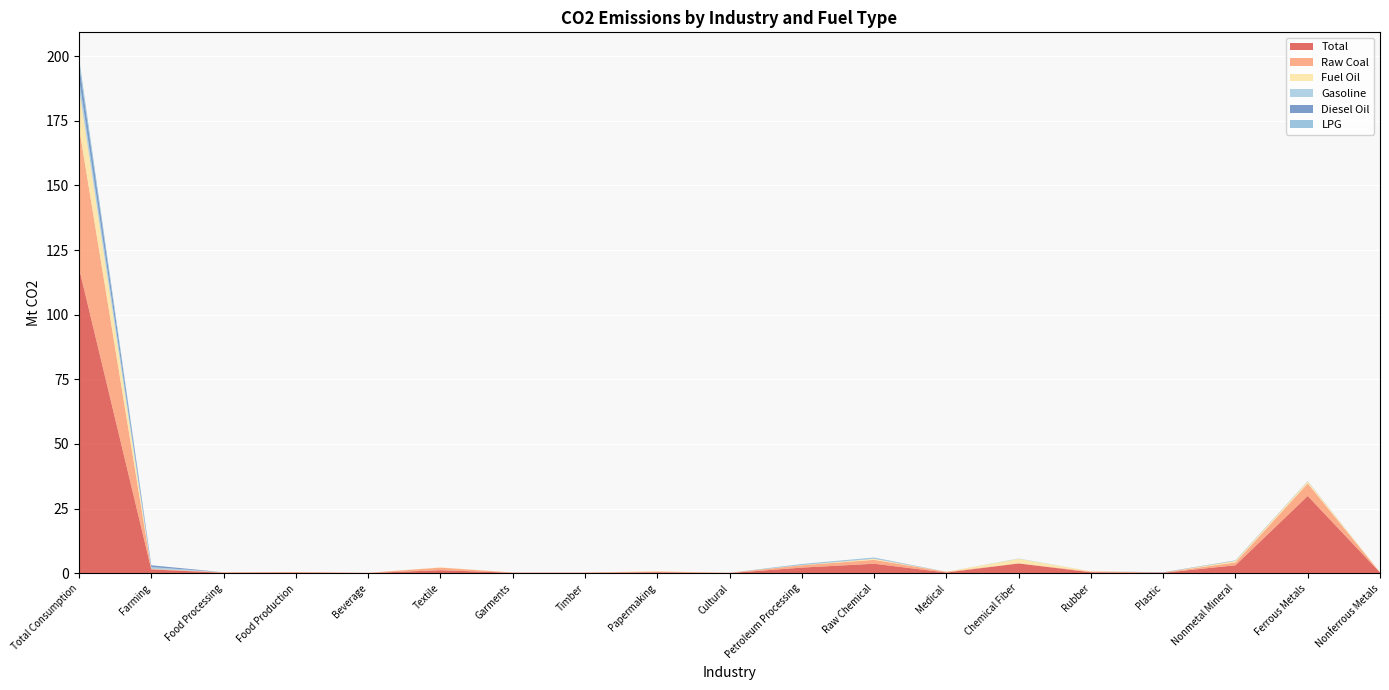

Reading left to right, what are all the values shown in this chart?

Total: 118.0	1.5	0.2	0.3	0.1	1.2	0.2	0.2	0.4	0.1	2.2	3.7	0.3	3.8	0.4	0.2	3.1	29.9	0.3
Raw Coal: 54.4	0.2	0.2	0.2	0.1	1.0	0.1	0.1	0.3	0.1	0.9	1.5	0.3	0.1	0.3	0.1	1.1	4.8	0.1
Fuel Oil: 15.2	0.0	0.0	0.0	0.0	0.1	0.0	0.0	0.1	0.0	0.1	0.4	0.0	1.7	0.1	0.0	0.6	0.8	0.1
Gasoline: 3.9	0.7	0.0	0.0	0.0	0.0	0.0	0.0	0.0	0.0	0.0	0.1	0.0	0.0	0.0	0.0	0.0	0.0	0.0
Diesel Oil: 5.3	0.7	0.0	0.0	0.0	0.0	0.0	0.0	0.0	0.0	0.0	0.1	0.0	0.0	0.0	0.1	0.1	0.1	0.0
LPG: 2.4	0.0	0.0	0.0	0.0	0.0	0.0	0.0	0.0	0.0	0.4	0.3	0.0	0.1	0.0	0.0	0.1	0.0	0.0